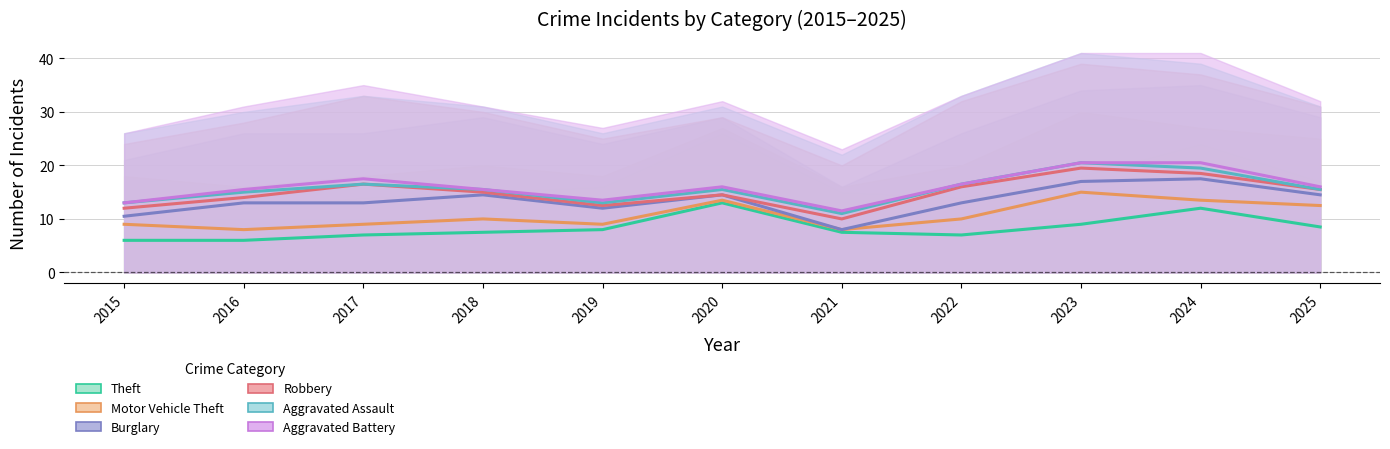

True or false: Robbery has a value of 7.9 at 2016.

False